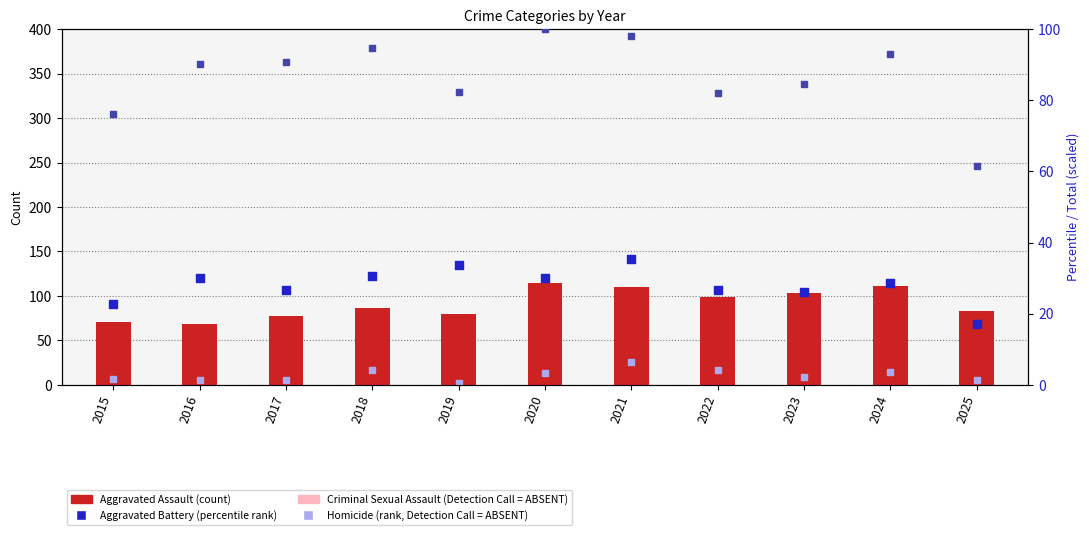

Which series reaches the maximum Y coordinate?

Aggravated Battery